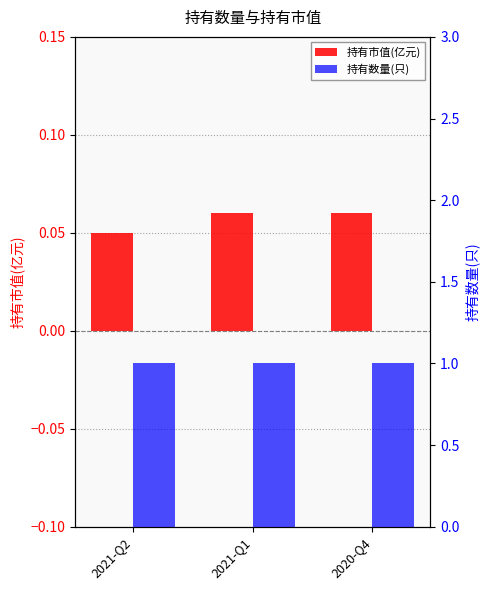

Which series has the largest total across all categories?

持有数量(只)